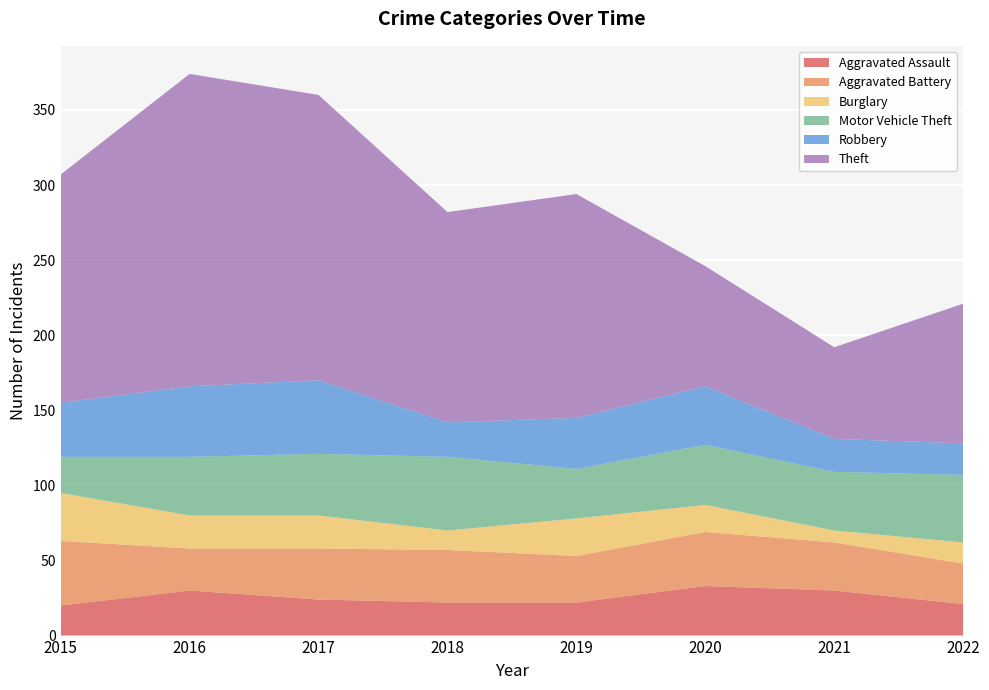

Reading right to left, list all the values displayed in this chart.

Aggravated Assault: 21	30	33	22	22	24	30	20
Aggravated Battery: 27	32	36	31	35	34	28	43
Burglary: 14	8	18	25	13	22	22	32
Motor Vehicle Theft: 45	39	40	33	49	41	39	24
Robbery: 21	22	39	34	23	49	47	36
Theft: 93	61	80	149	140	190	208	152